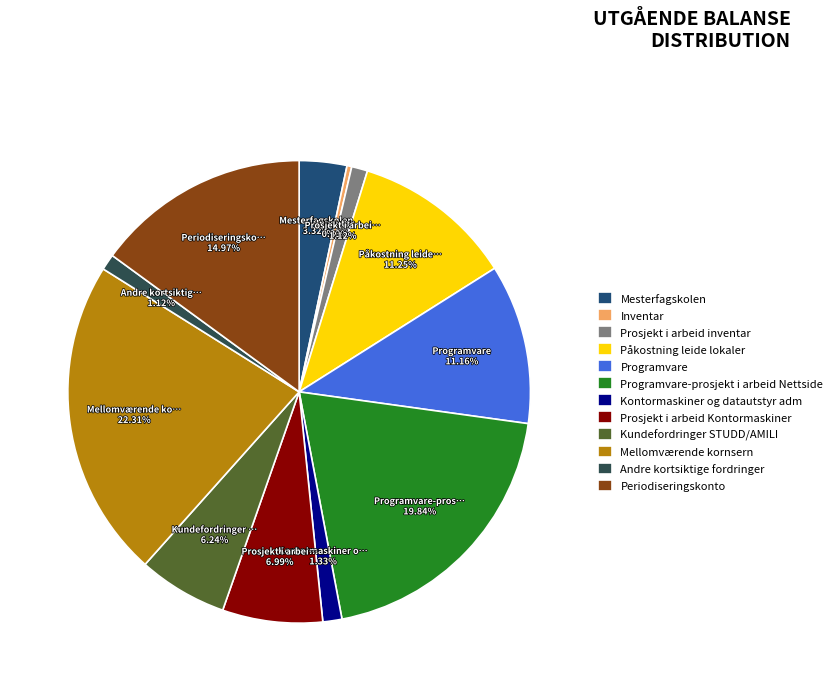

Between Programvare-prosjekt i arbeid Nettside and Inventar, which is larger?

Programvare-prosjekt i arbeid Nettside